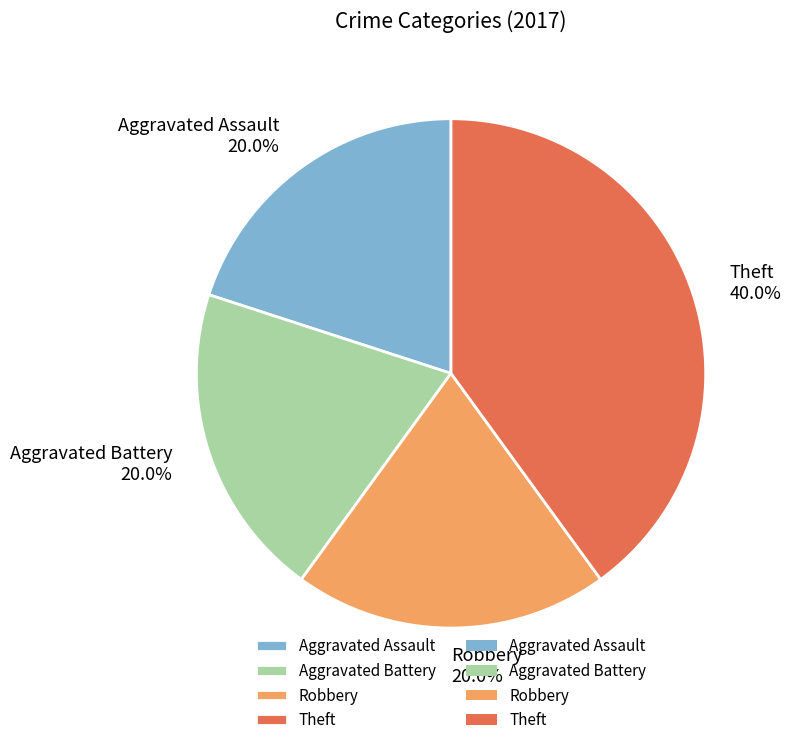

Which slice is the largest?

Theft